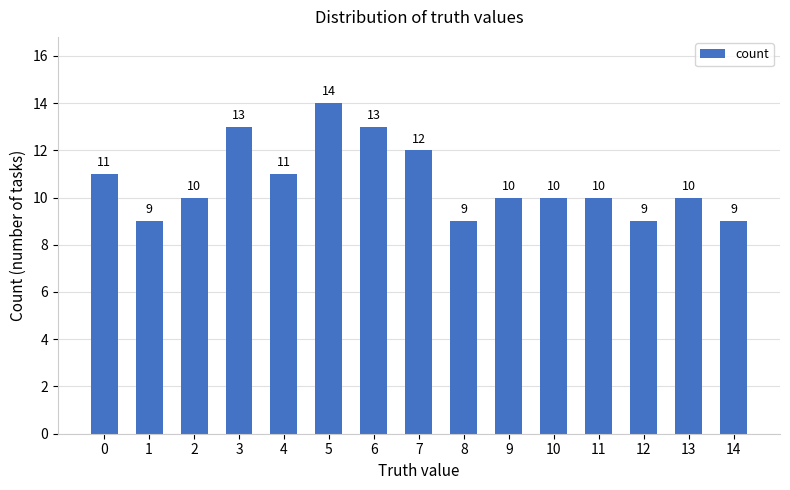

The chart shows a value of 11 at 0. True or false?

True